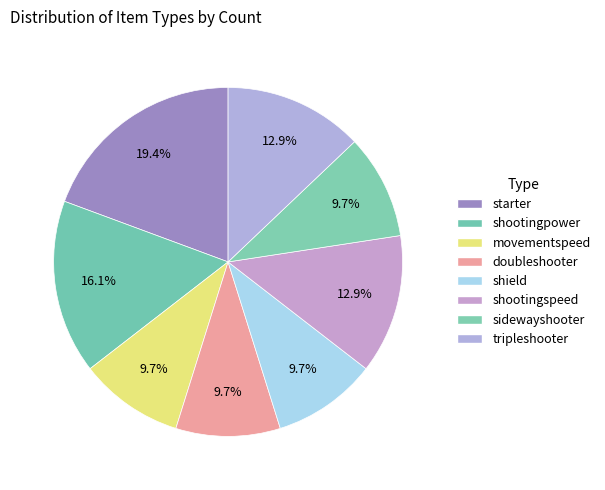

Count the number of slices in the pie.

8